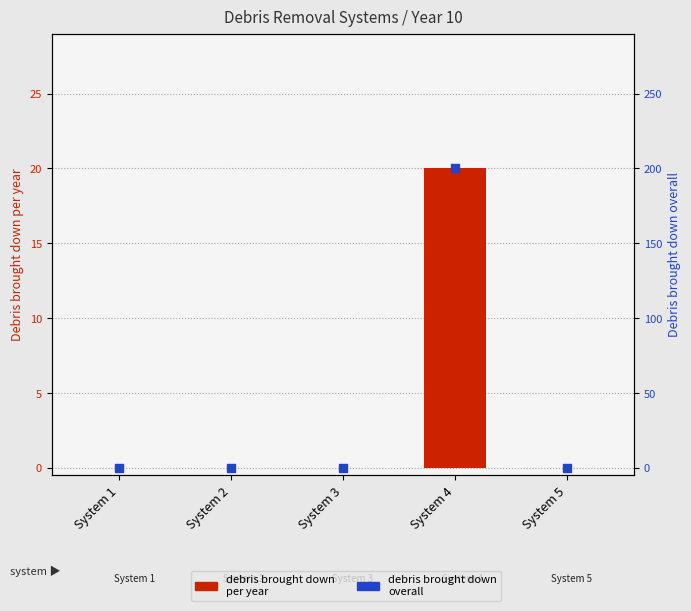

At which category is the sum across all series the highest?

System 4